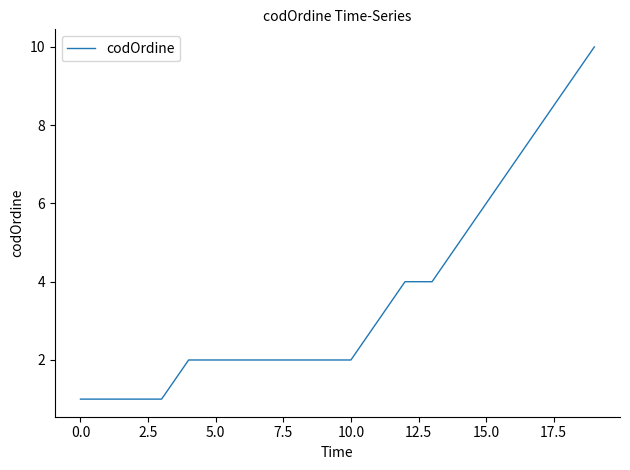

What is the greatest value displayed?

10